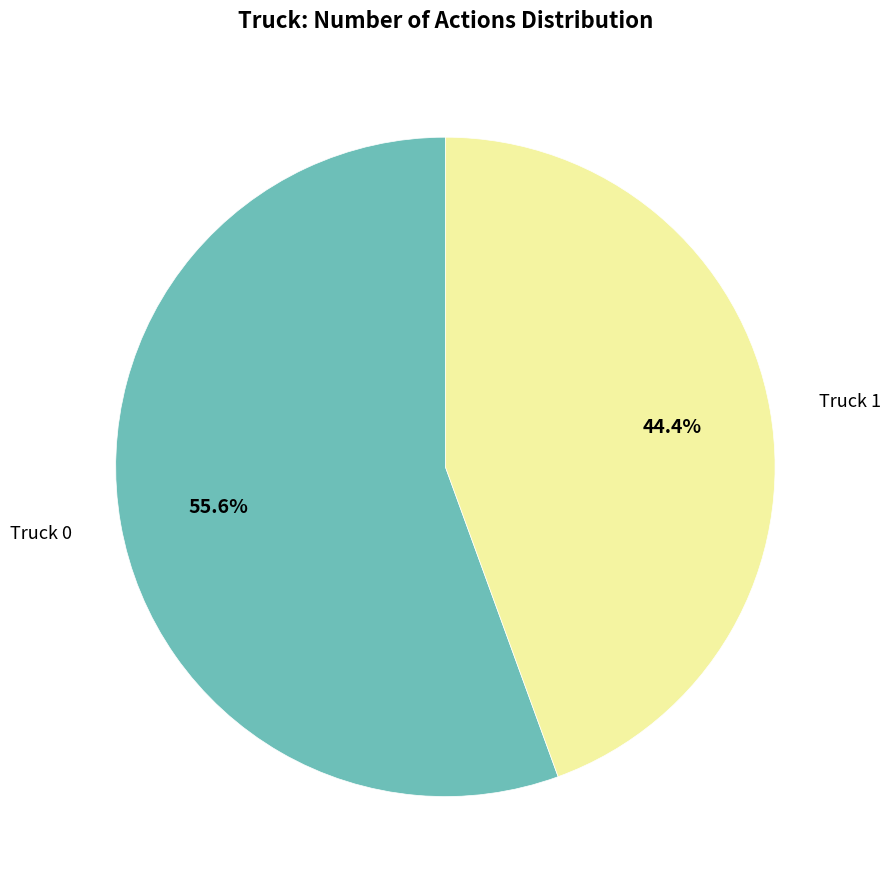

Approximately how many times larger is the value at Truck 1 compared to Truck 0?

0.8